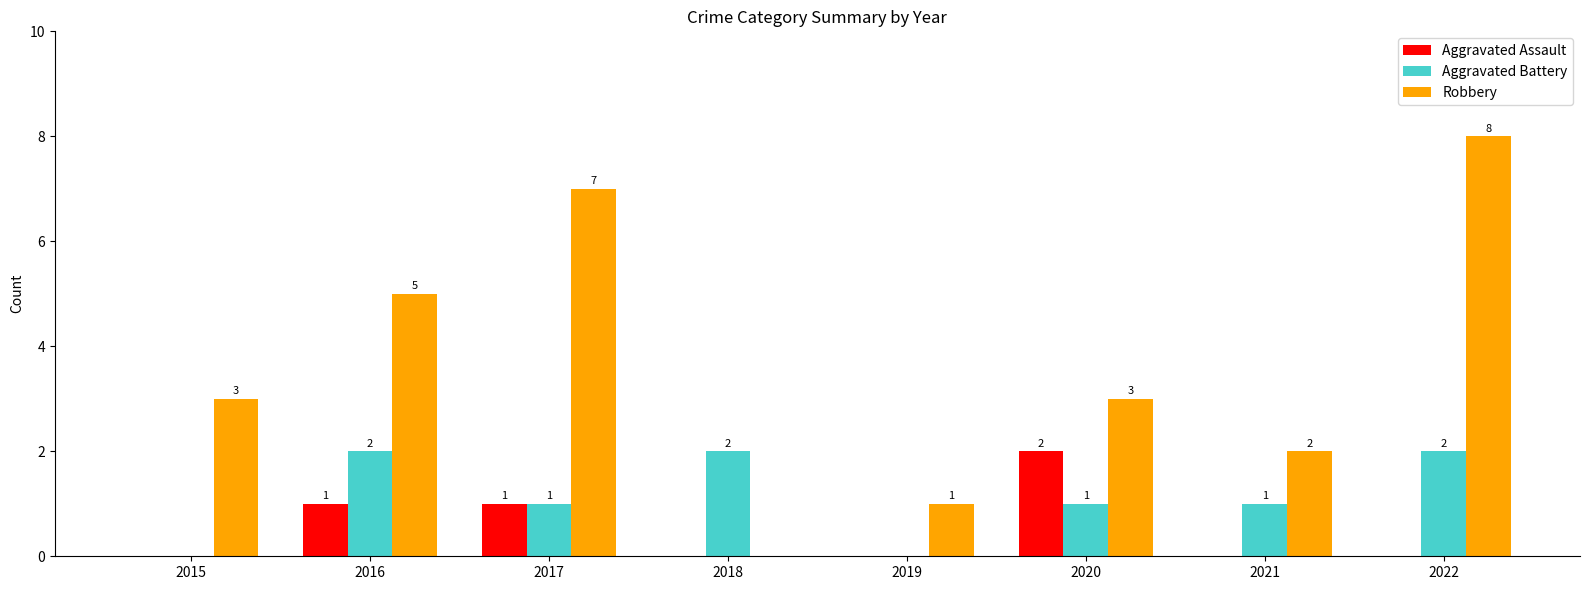

Between 2020 and 2021, which series saw the biggest shift?

Aggravated Assault